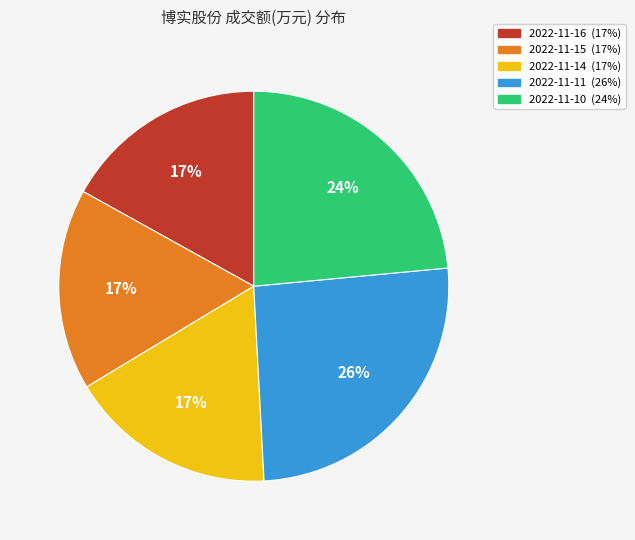

To the nearest percent, what is the combined percentage of 2022-11-14 and 2022-11-16?

34%